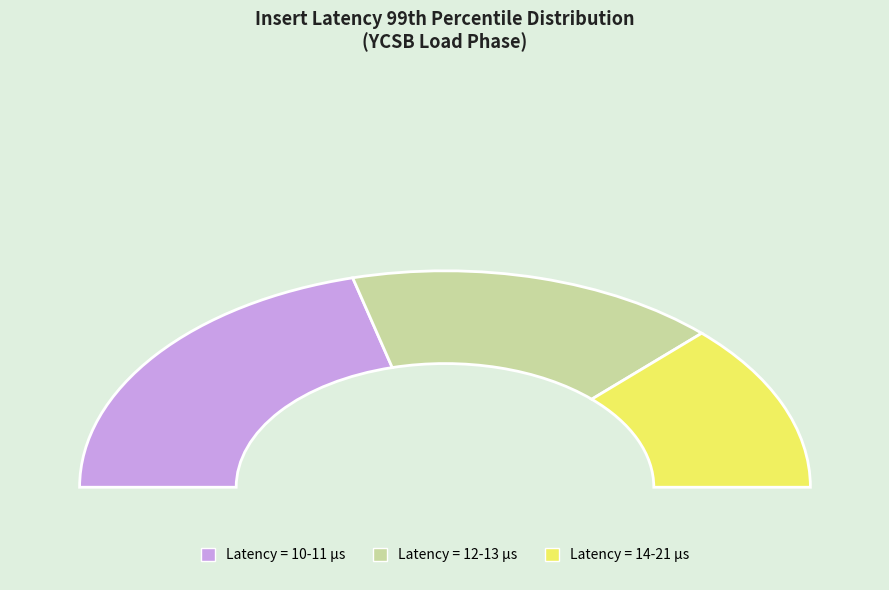

Is it true that 40 is 1% of the pie?

False